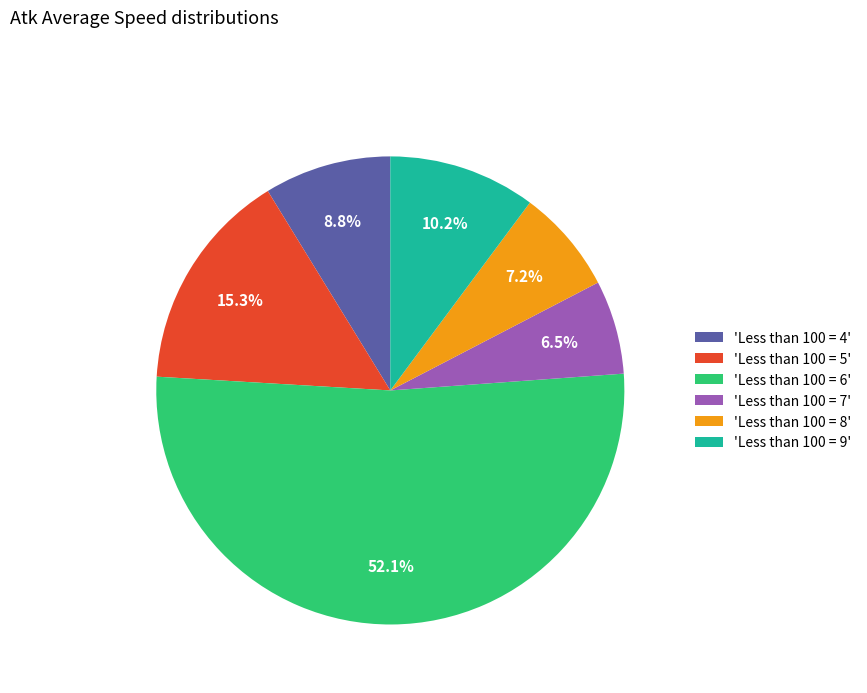

What is the total percentage of 'Less than 100 = 5' and 'Less than 100 = 7'?

21.8%